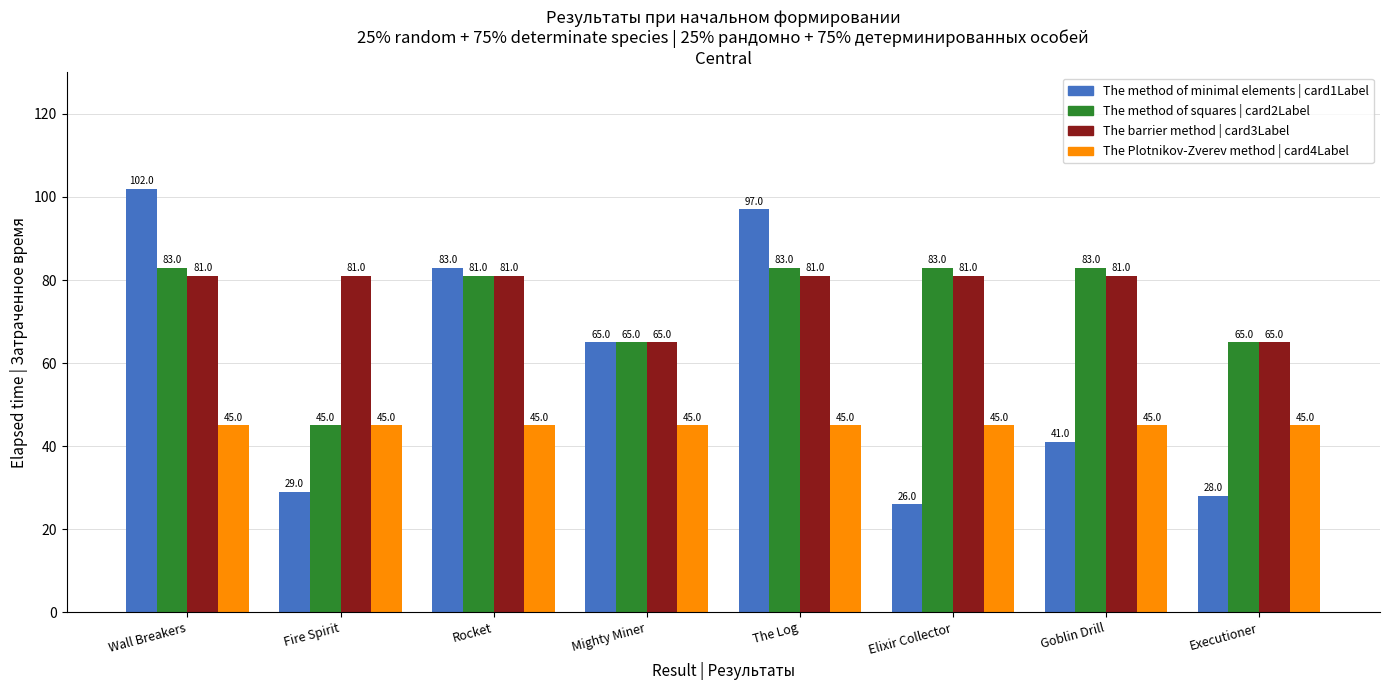

Reading left to right, what are all the values shown in this chart?

The method of minimal elements | card1Label: 102	29	83	65	97	26	41	28
The method of squares | card2Label: 83	45	81	65	83	83	83	65
The barrier method | card3Label: 81	81	81	65	81	81	81	65
The Plotnikov-Zverev method | card4Label: 45	45	45	45	45	45	45	45